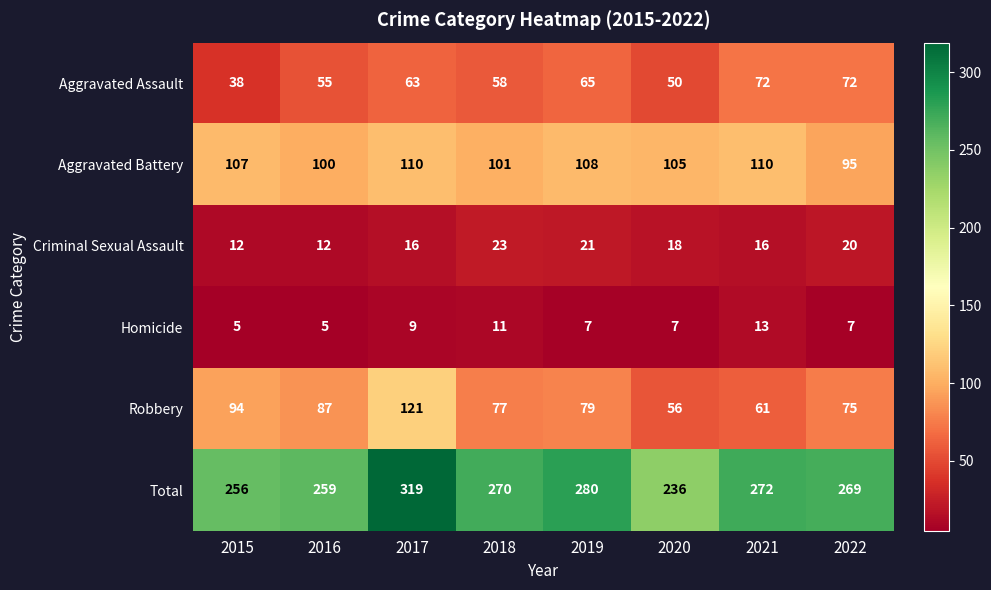

What is the average value of the Criminal Sexual Assault series?

17